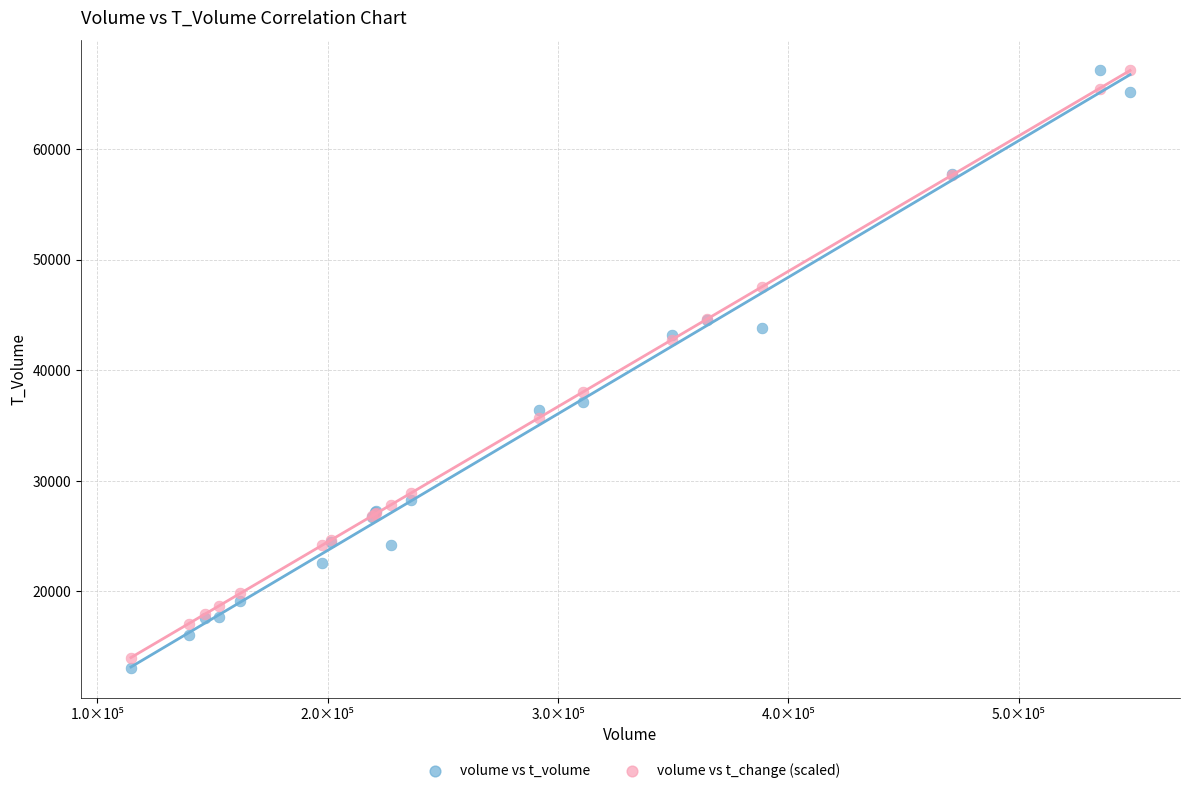

What is the X range (max minus min) for the scatter plot?

433732.0